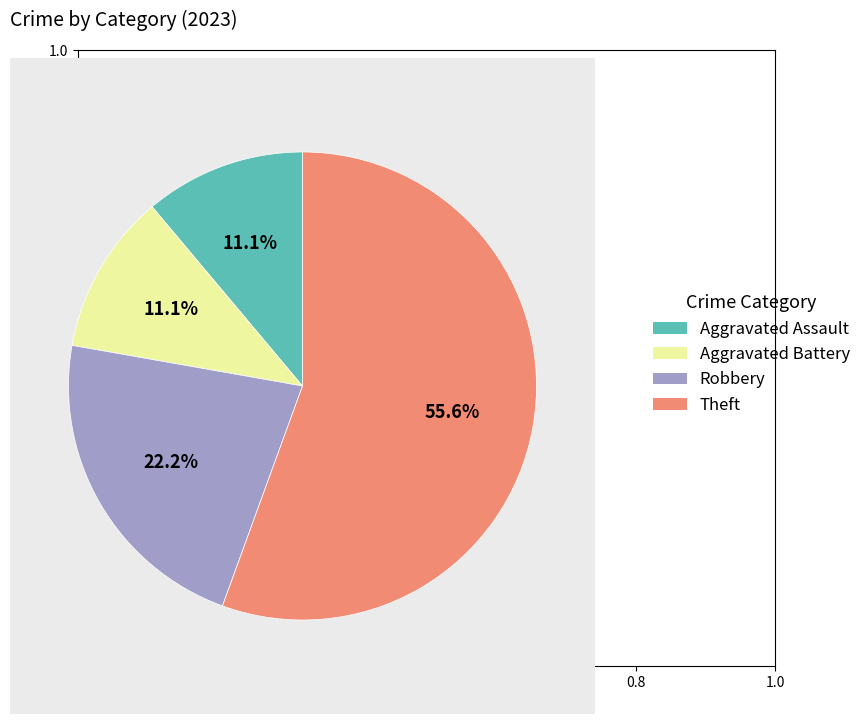

Which has a higher value, Aggravated Battery or Theft?

Theft